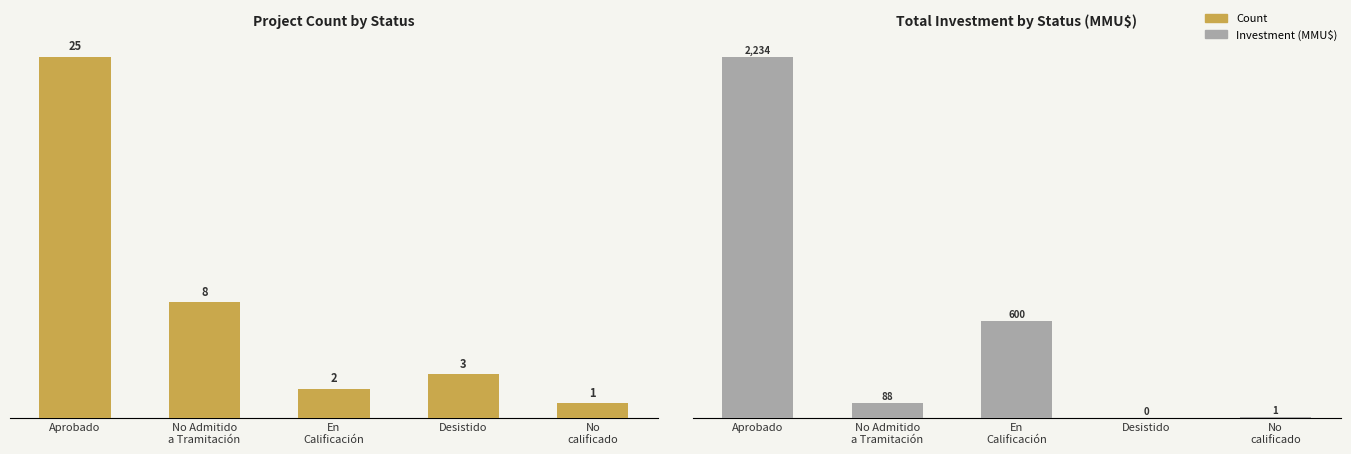

What is the sum of the Count values at No Admitido
a Tramitación and Aprobado?

33.0